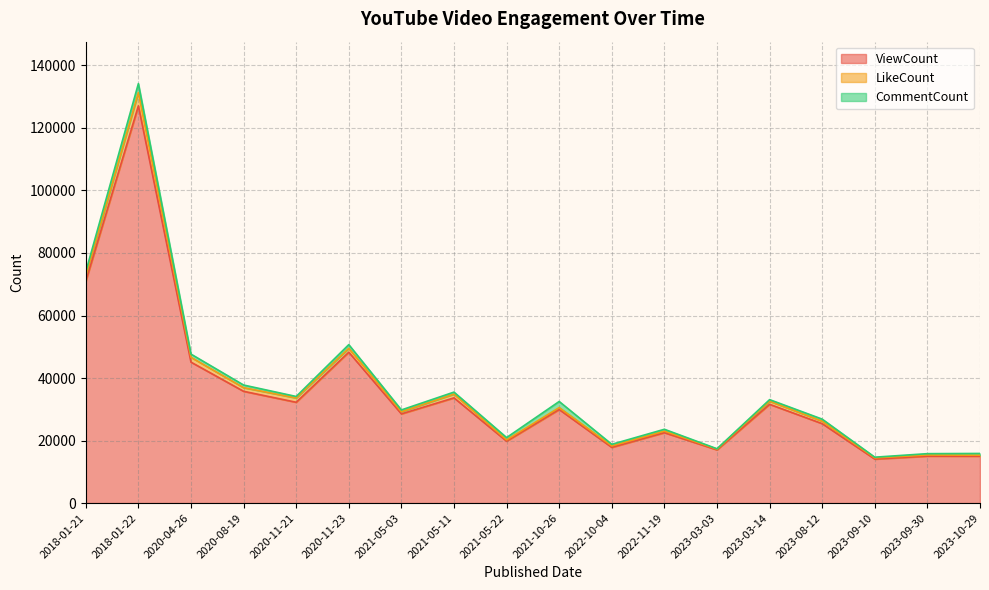

True or false: ViewCount has more than 2 interior local peaks.

True